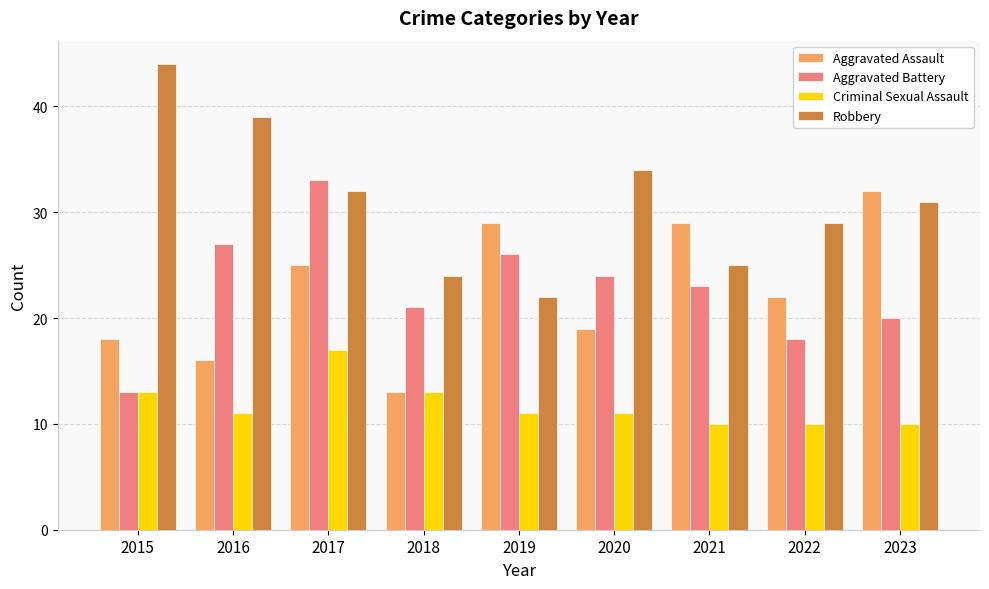

How many series are shown in this chart?

4